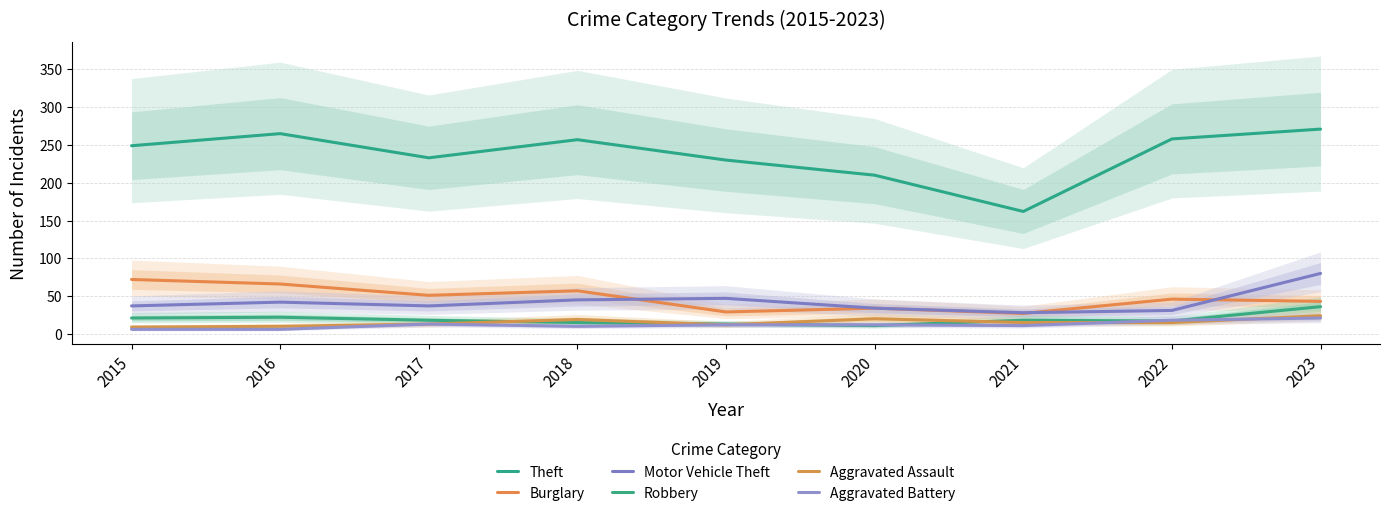

Which label corresponds to the largest value in the chart?

2023